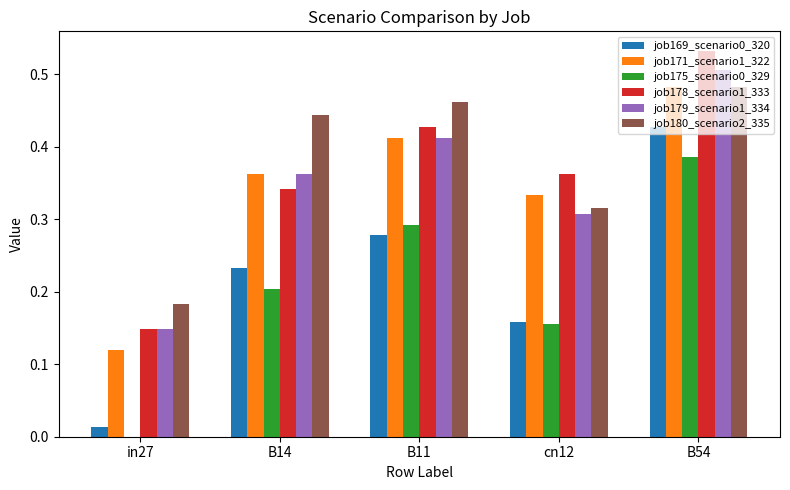

Which label corresponds to the largest value in the chart?

B54